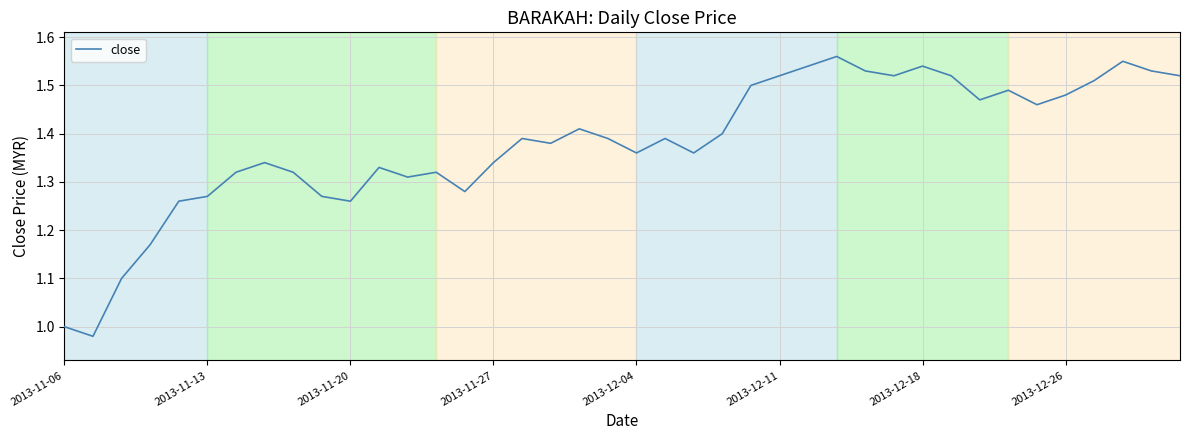

What is the difference between the maximum and minimum values?

0.6